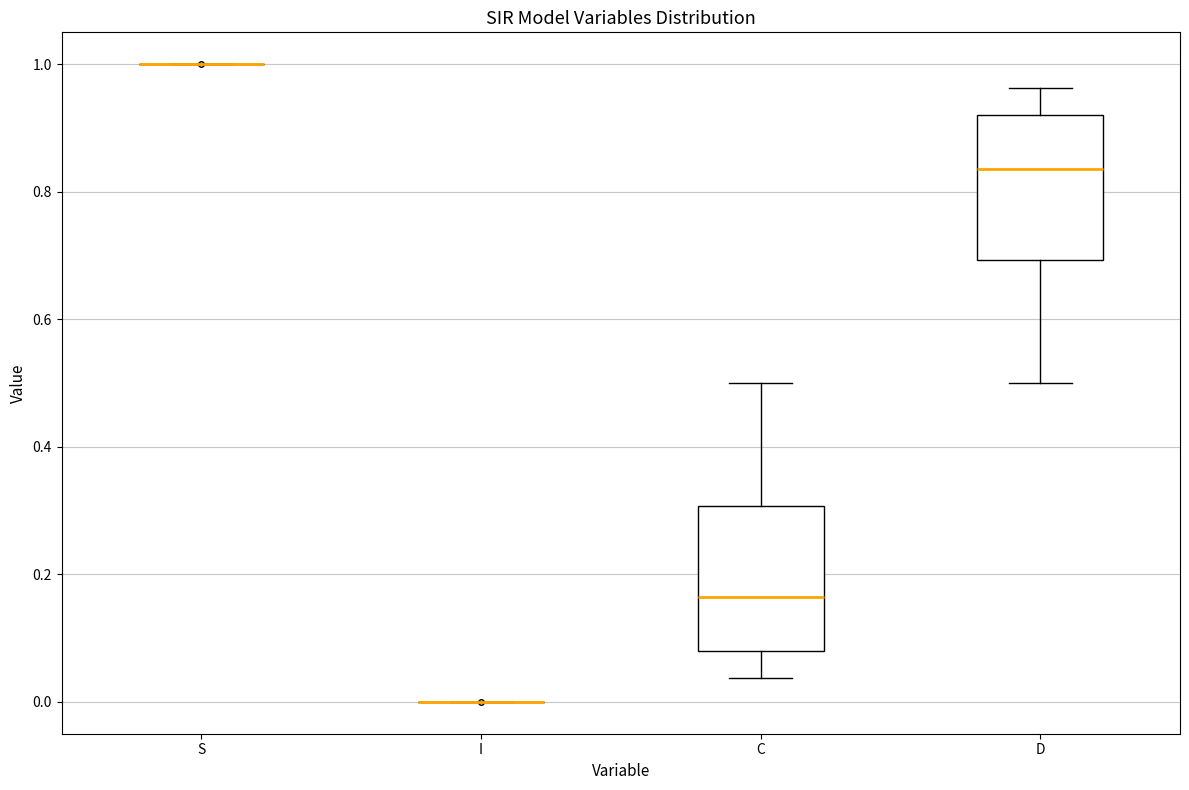

Reading left to right, read every box against the y-axis: the position of its median line, the range the box covers, and the ends of its whiskers. The values are not printed on the chart, so give them approximately, as read against the axis.

S: box collapsed to a line at 1.00, whiskers 1.00 to 1.00
I: box collapsed to a line at 0.00, whiskers 0.00 to 0.00
C: median 0.16, box 0.08 to 0.30, whiskers 0.04 to 0.50
D: median 0.84, box 0.70 to 0.92, whiskers 0.50 to 0.96